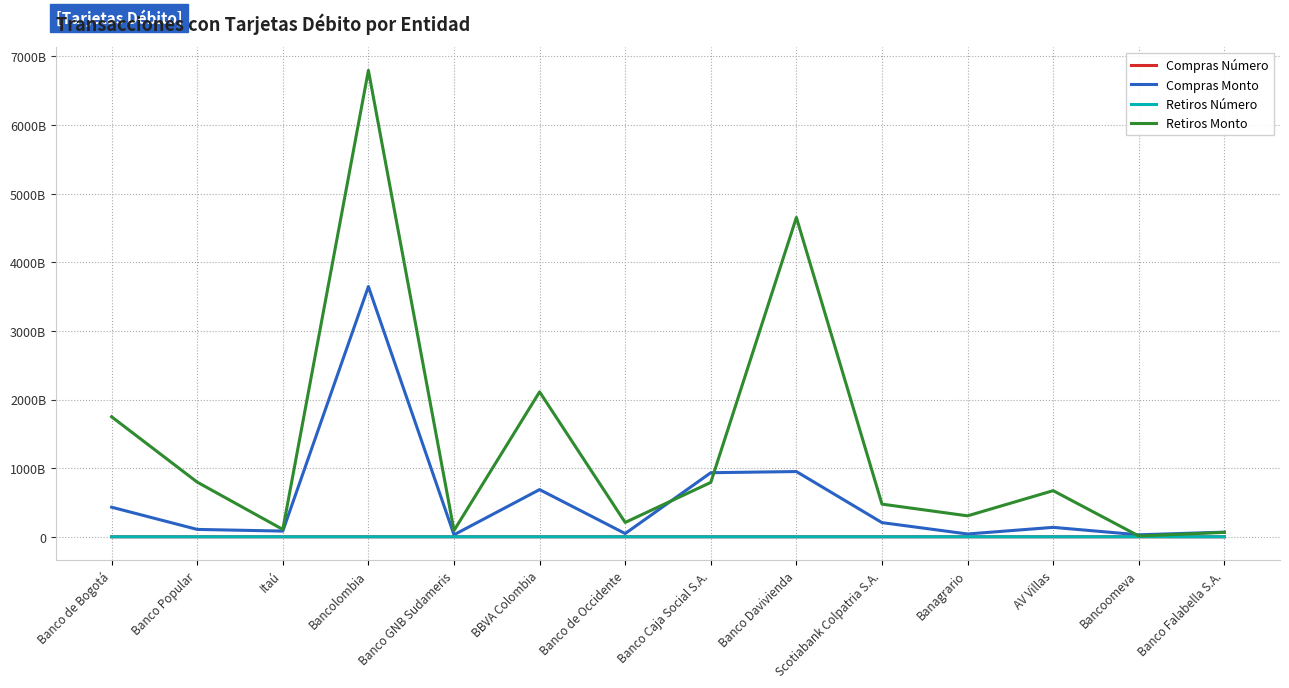

Does the chart have visible grid lines?

Yes